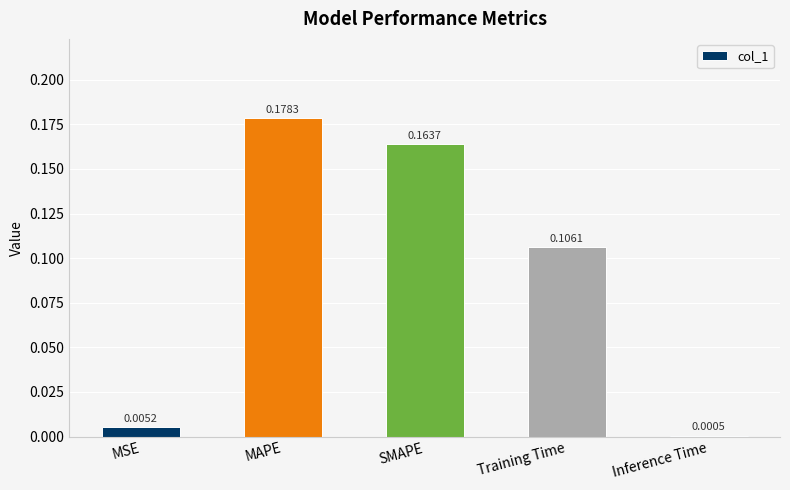

What is the sum of all values?

0.5